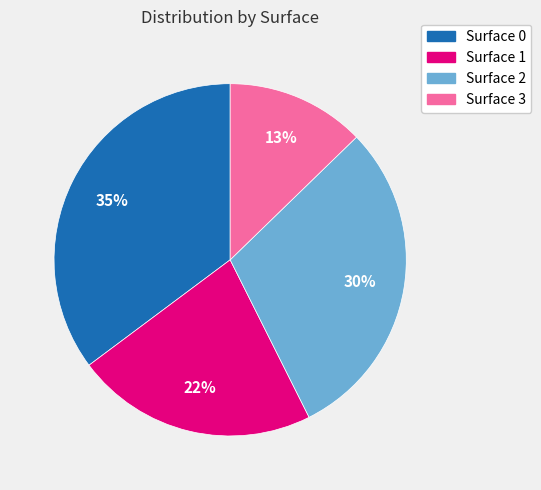

How many segments does this pie chart have?

4